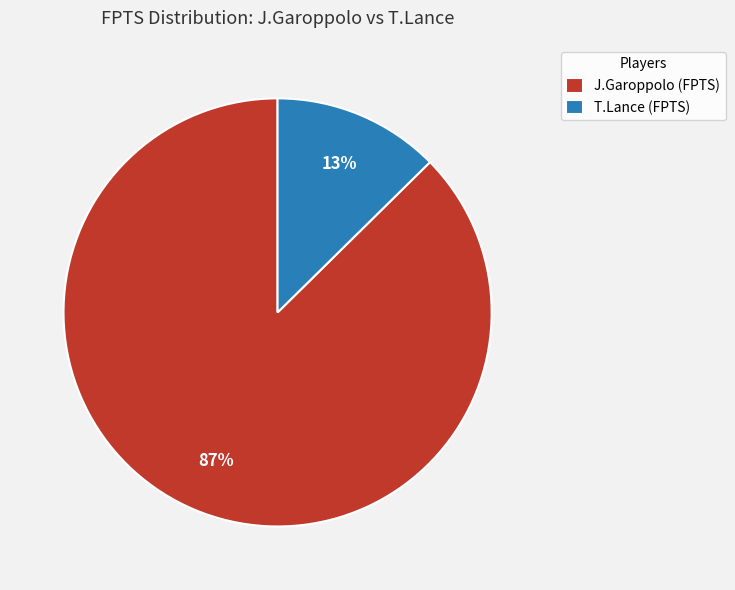

To the nearest percent, what is the combined percentage of T.Lance (FPTS) and J.Garoppolo (FPTS)?

100%